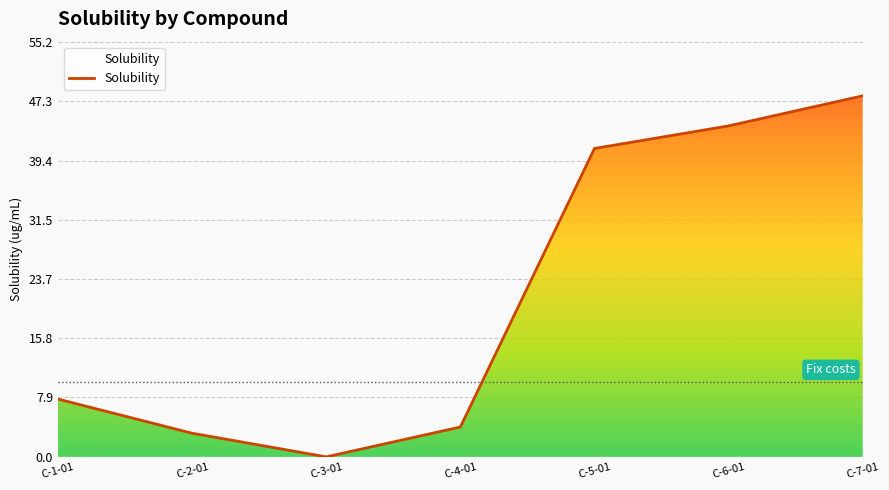

The value at C-3-01 is -25.9. True or false?

False